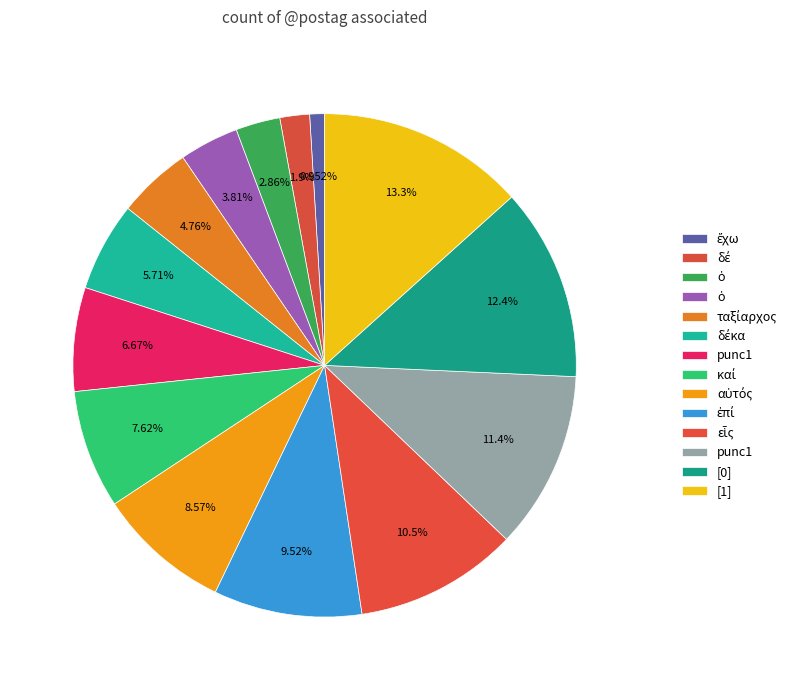

How many segments does this pie chart have?

14